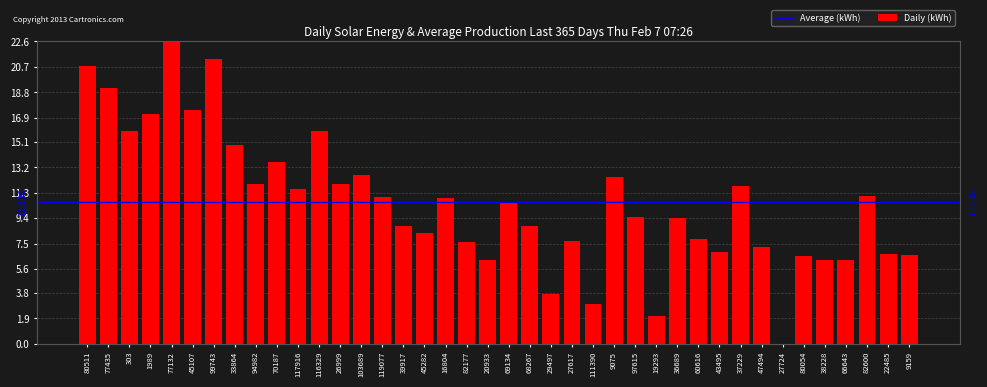

Which has a higher value, 27617 or 82600?

82600